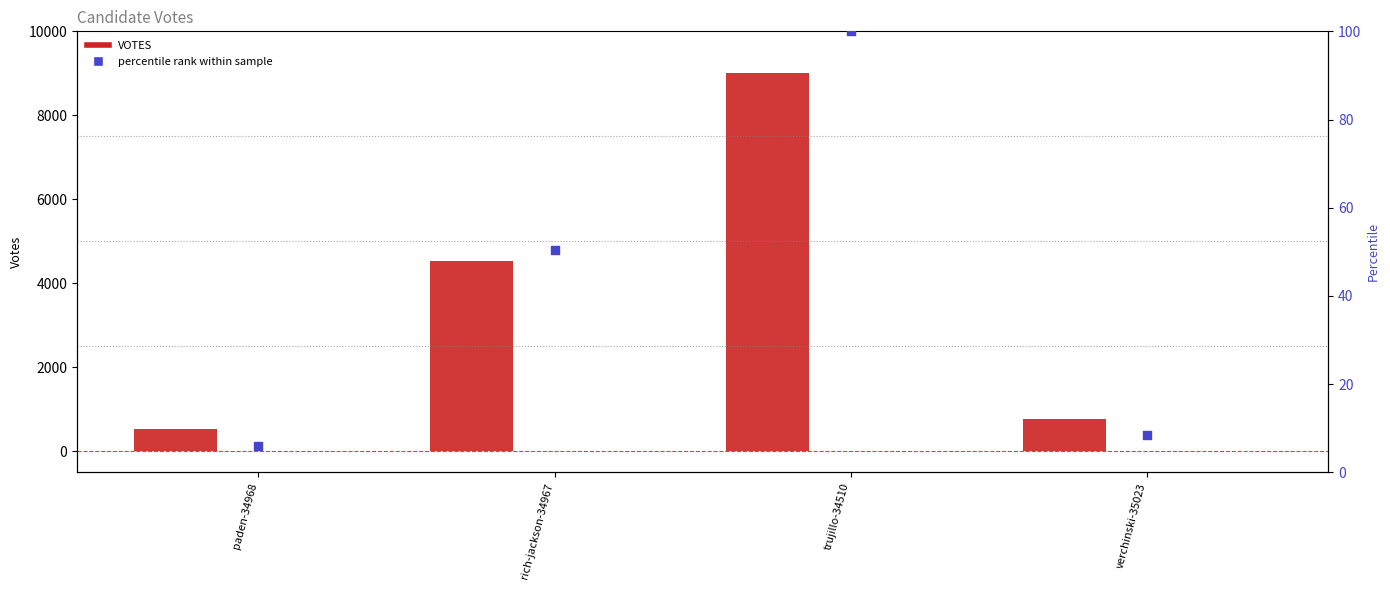

At which category is the sum across all series the highest?

trujillo-34510